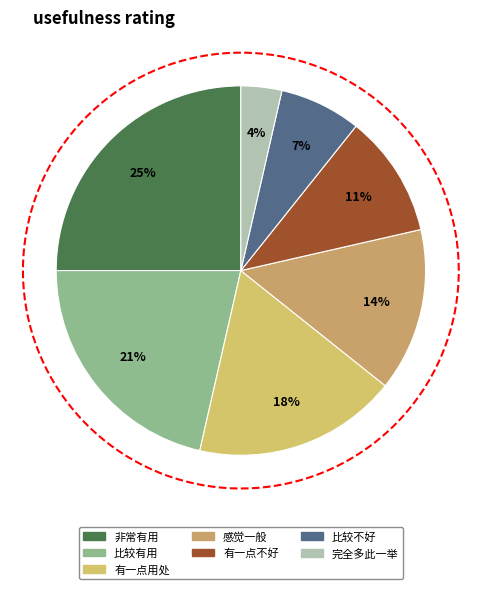

Which category has the biggest portion of the pie?

非常有用